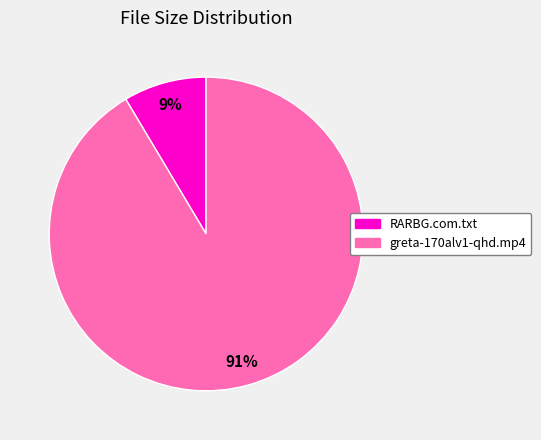

Between greta-170alv1-qhd.mp4 and RARBG.com.txt, which is larger?

greta-170alv1-qhd.mp4